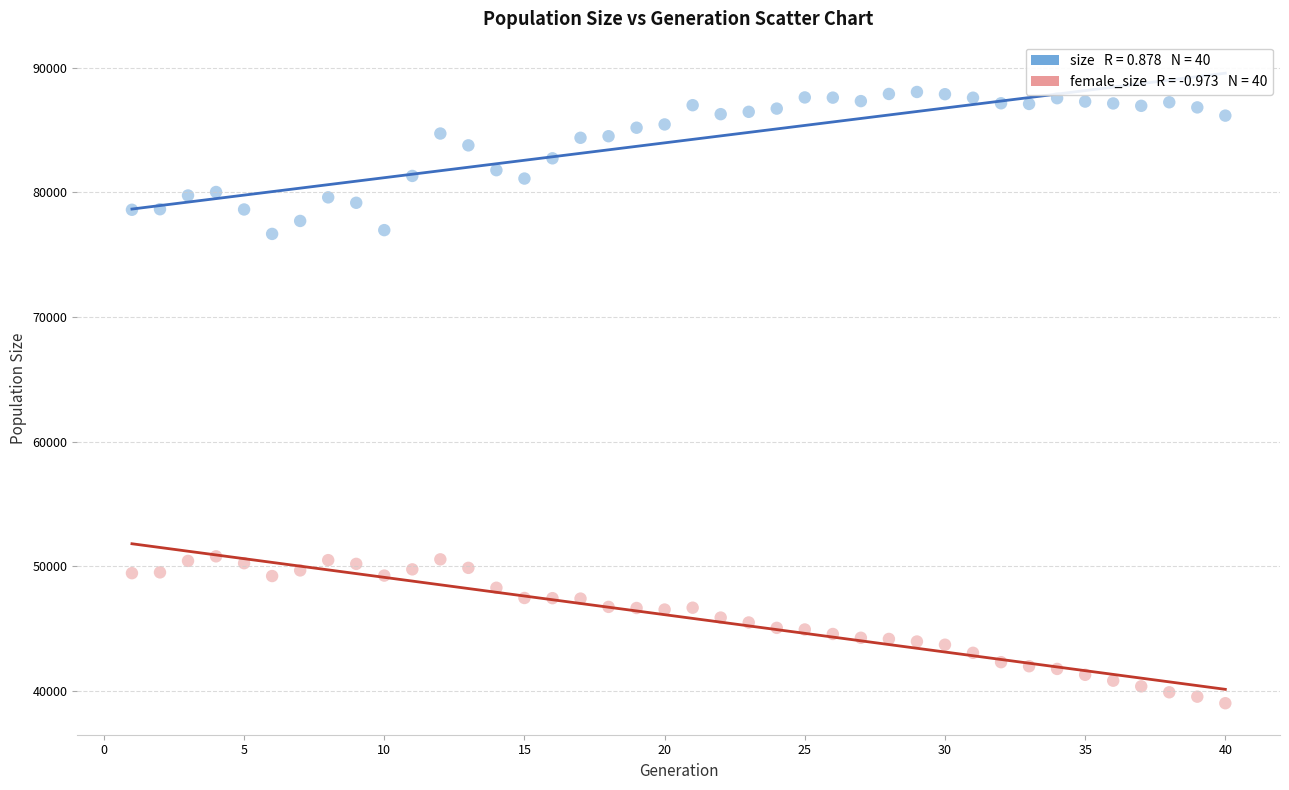

Across all data points, what is the range of X values (max minus min)?

39